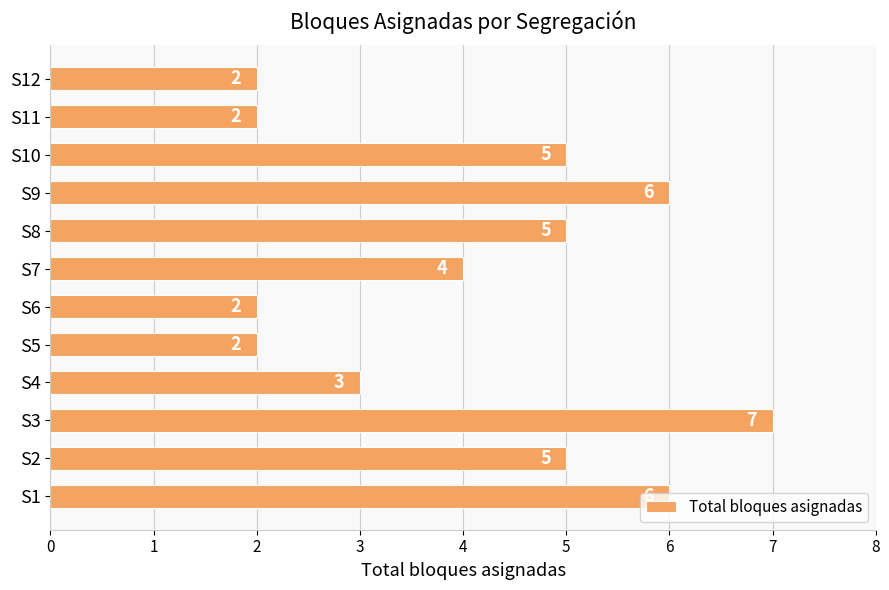

How many values are between 2 and 6?

11